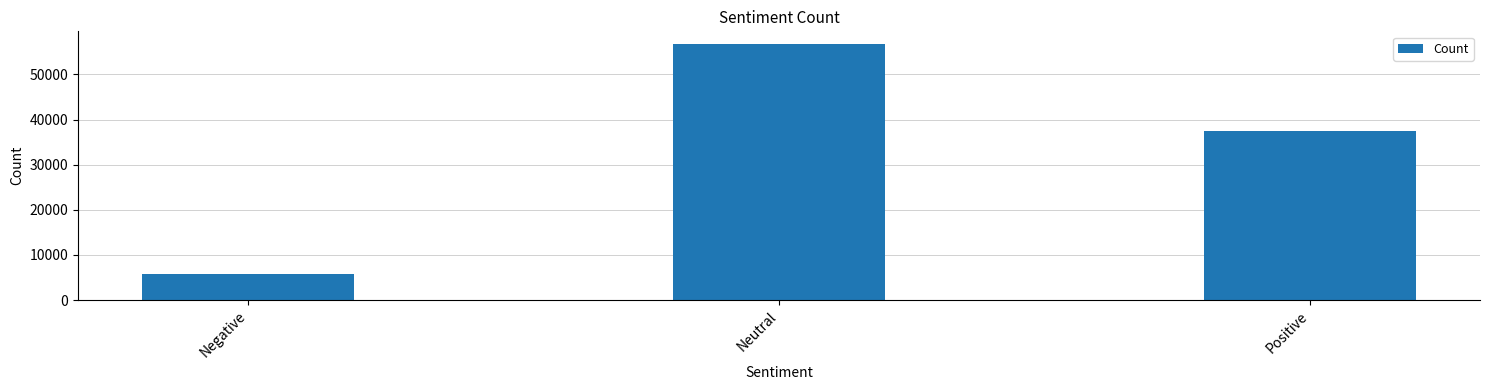

What is the difference between the maximum and minimum values?

50897